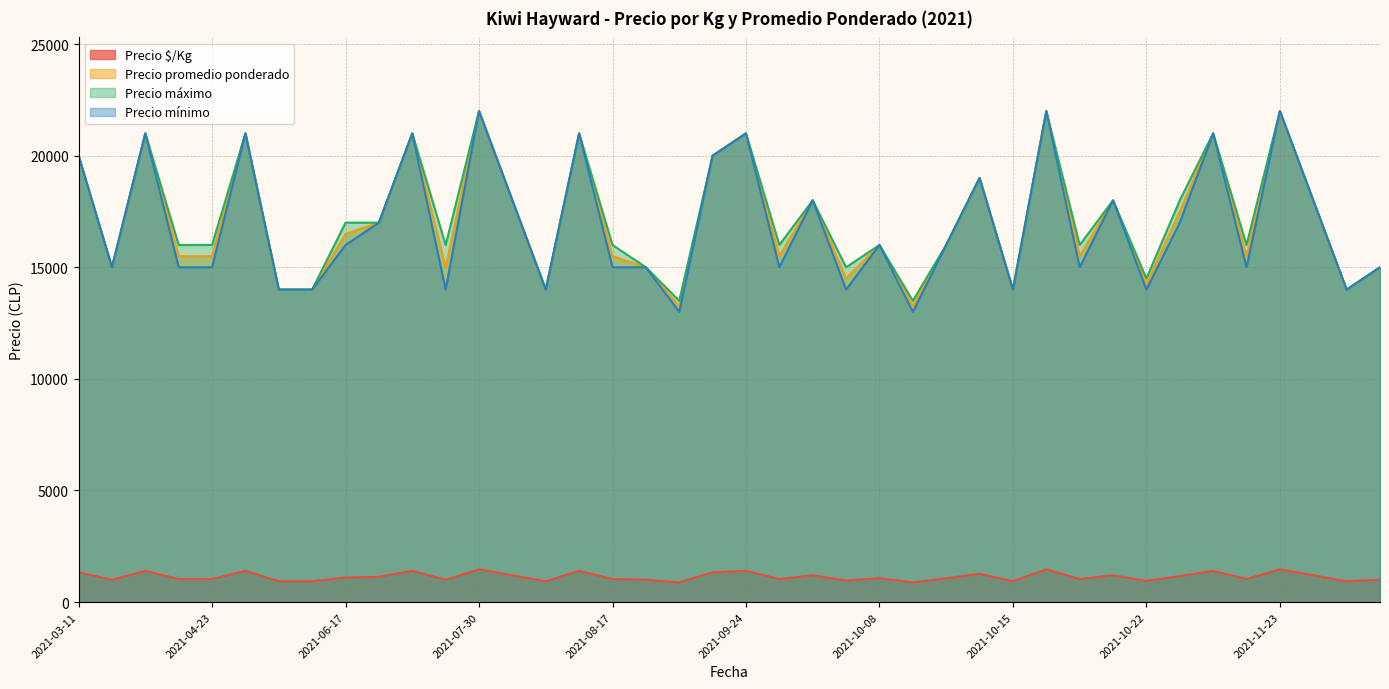

What is the difference between the highest and lowest values at 2021-08-06?

16800